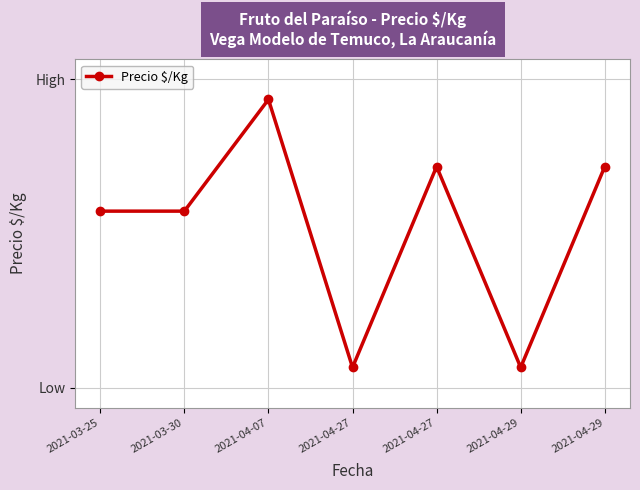

True or false: there are more than 2 points higher than both neighbors.

False